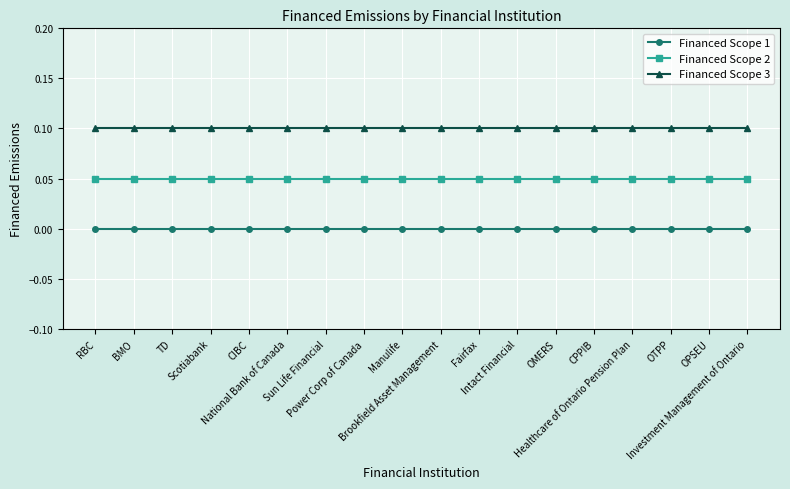

True or false: Financed Scope 3 and Financed Scope 1 intersect in this chart.

False